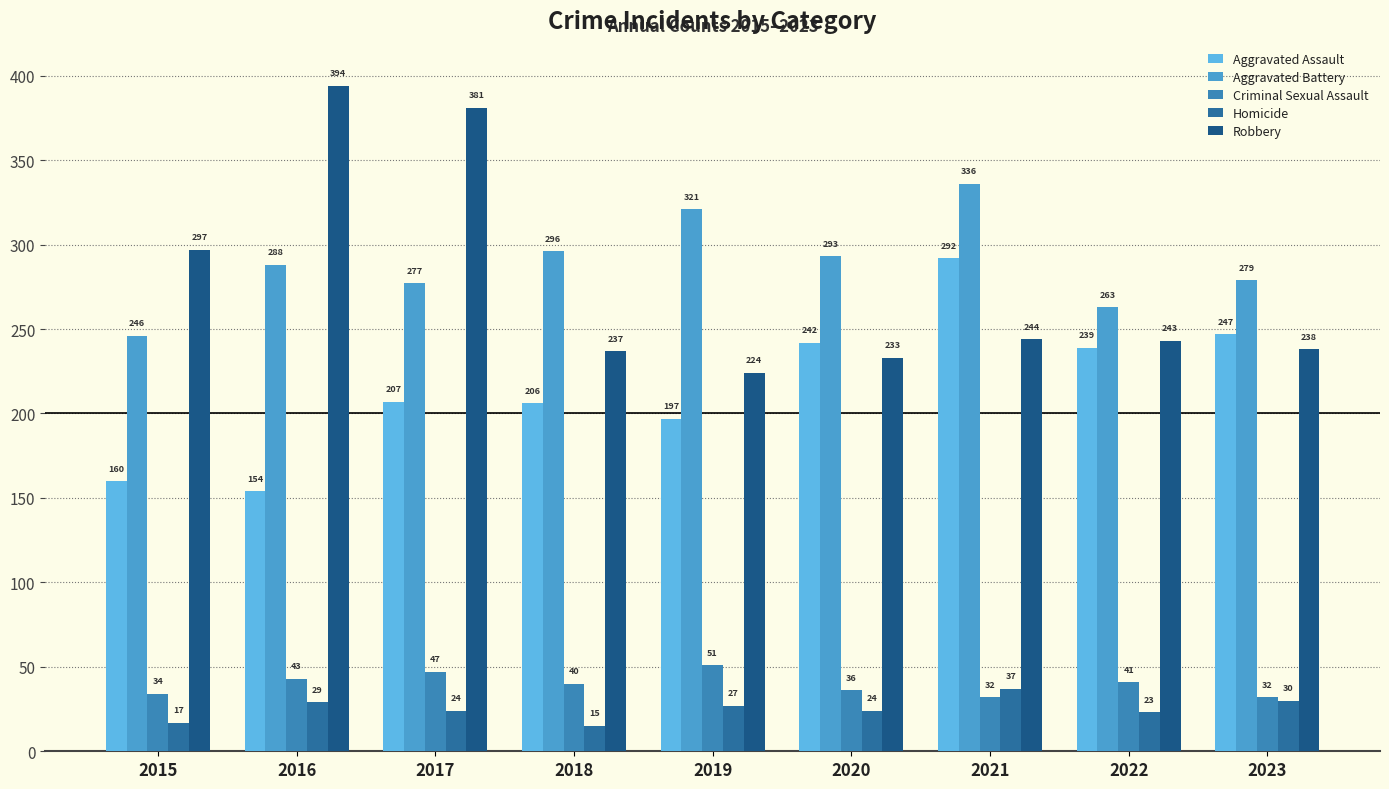

What is the value of the Homicide bar at the 5th from the left?

27